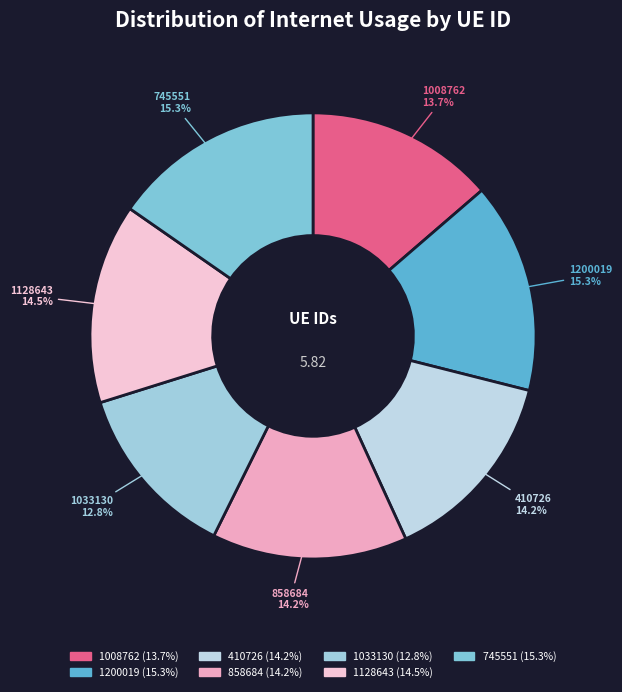

True or false: 1128643 accounts for 1% of the total.

False